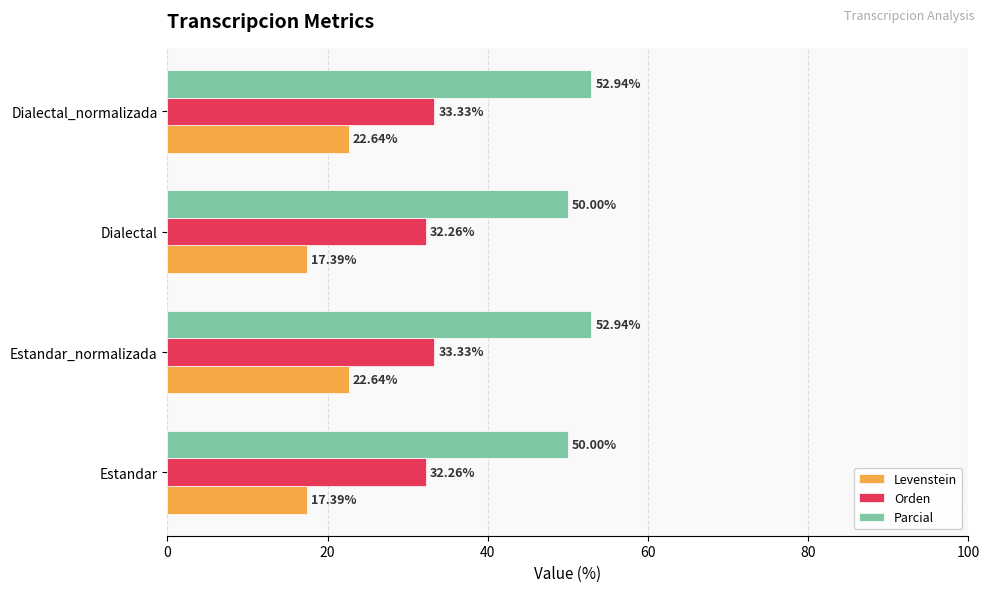

What are all the series names shown in the legend?

Levenstein, Orden, Parcial